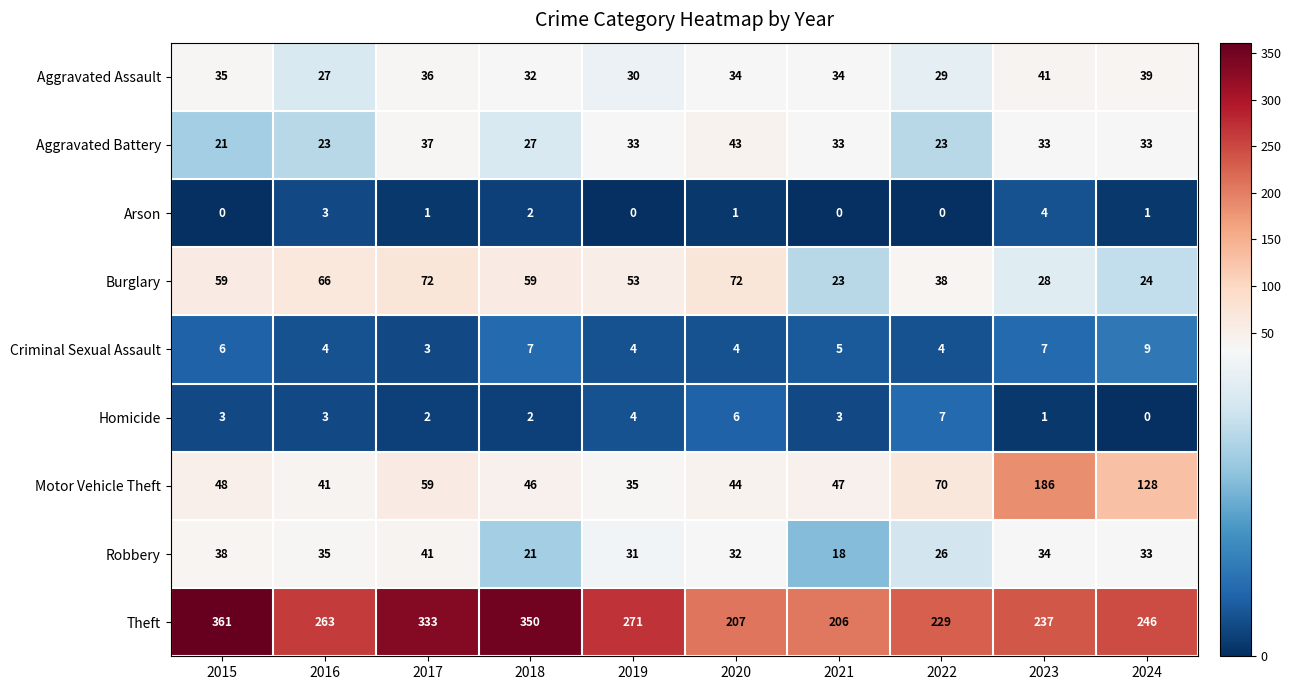

What is the difference between the highest and lowest values at 2018?

348